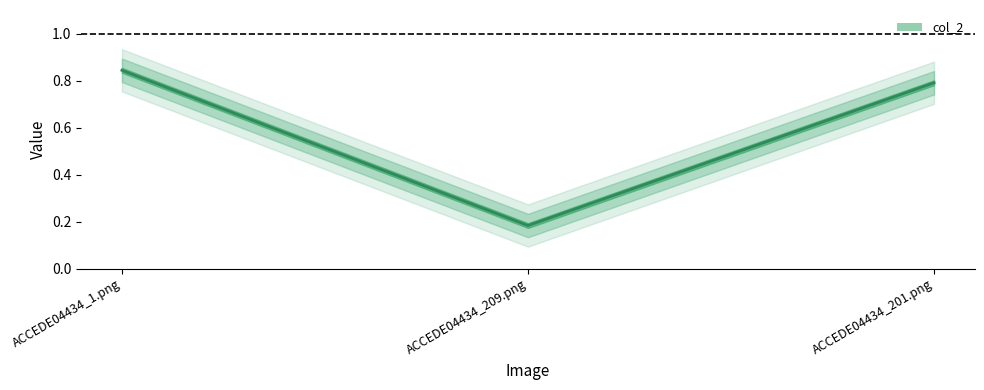

The value at ACCEDE04434_1.png is 1.3. True or false?

False